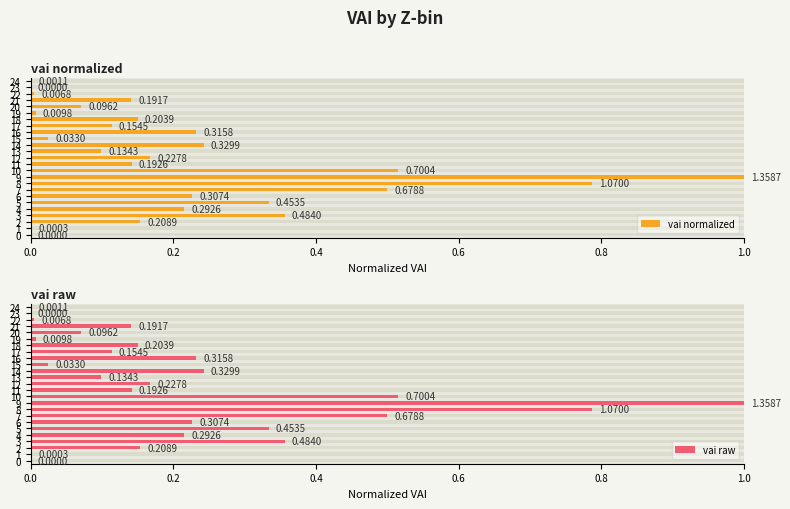

At how many categories does at least one series exceed 0?

23